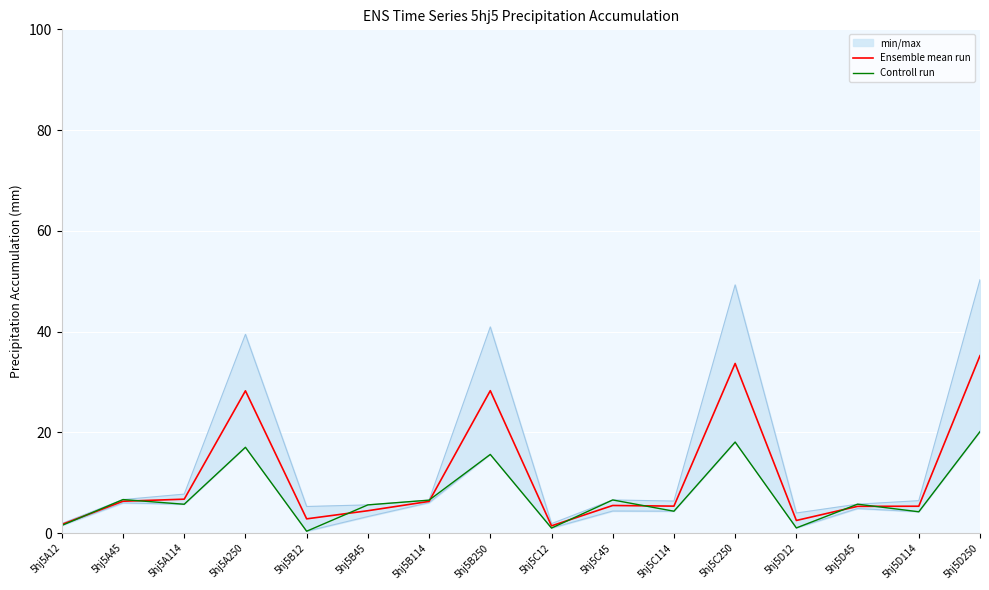

How many lines are shown in the chart?

2